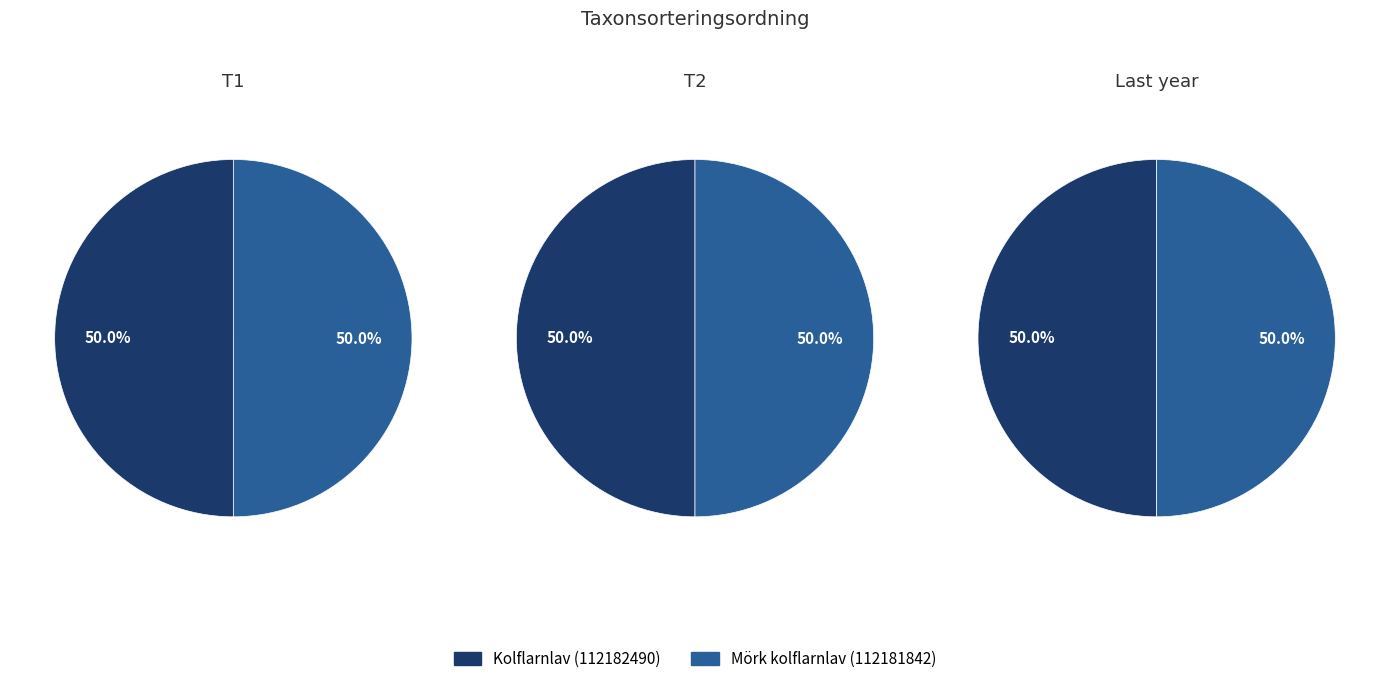

What is the smallest slice in the pie chart?

Kolflarnlav (112182490)